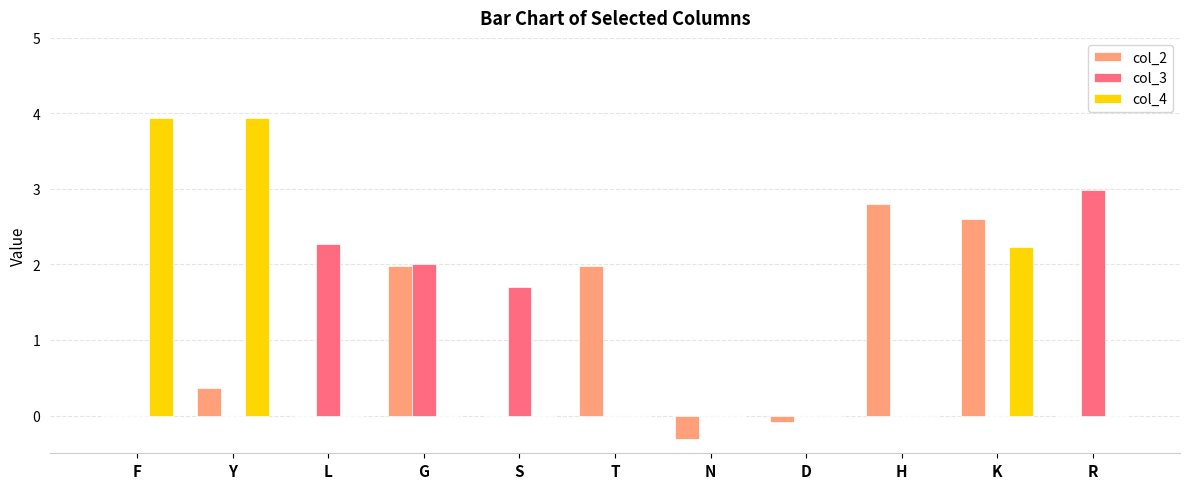

Which series has the widest spread of values?

col_4